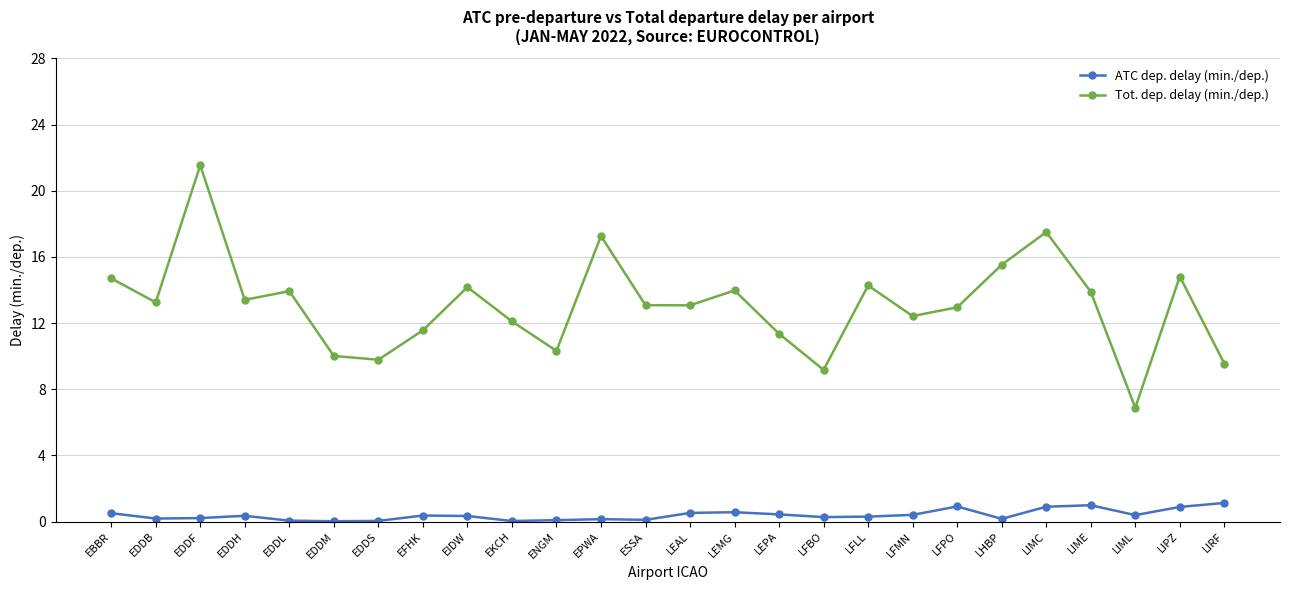

Which category has the highest value across all series?

EDDF